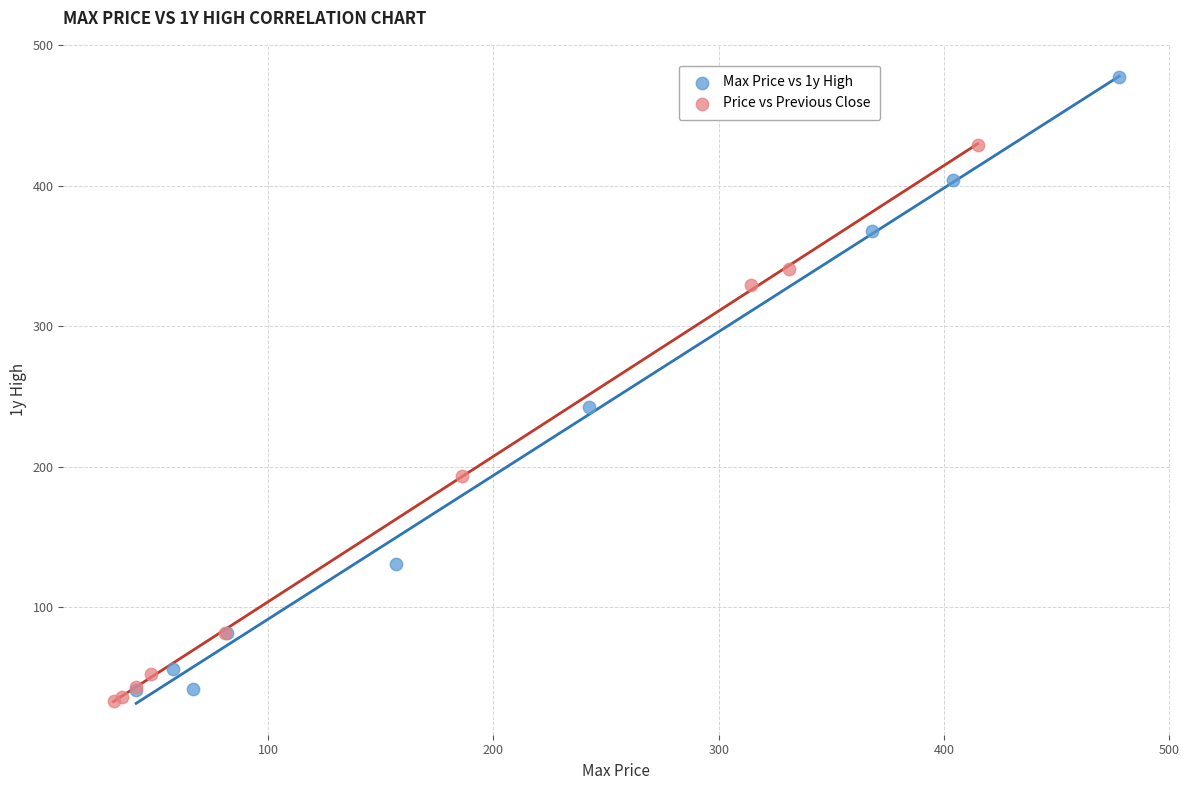

Which series contains the highest Y value?

Max Price vs 1y High